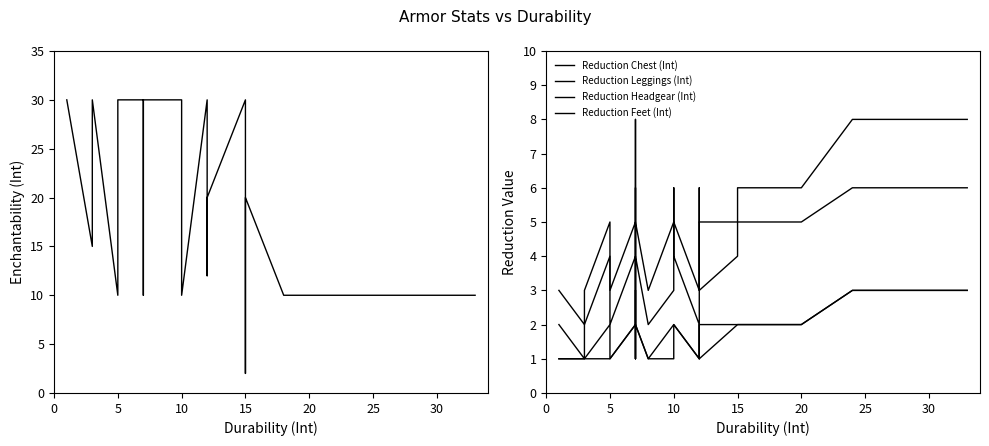

What is the minimum value for Enchantability (Int)?

2